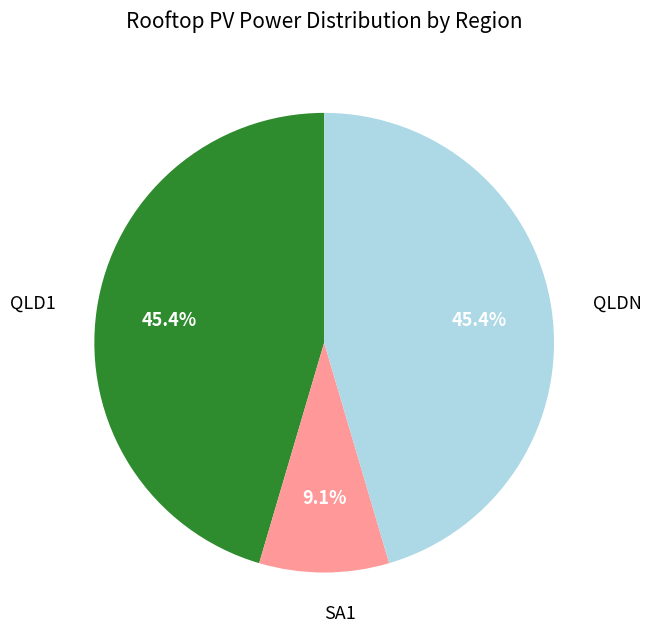

Does any single category account for the majority?

No